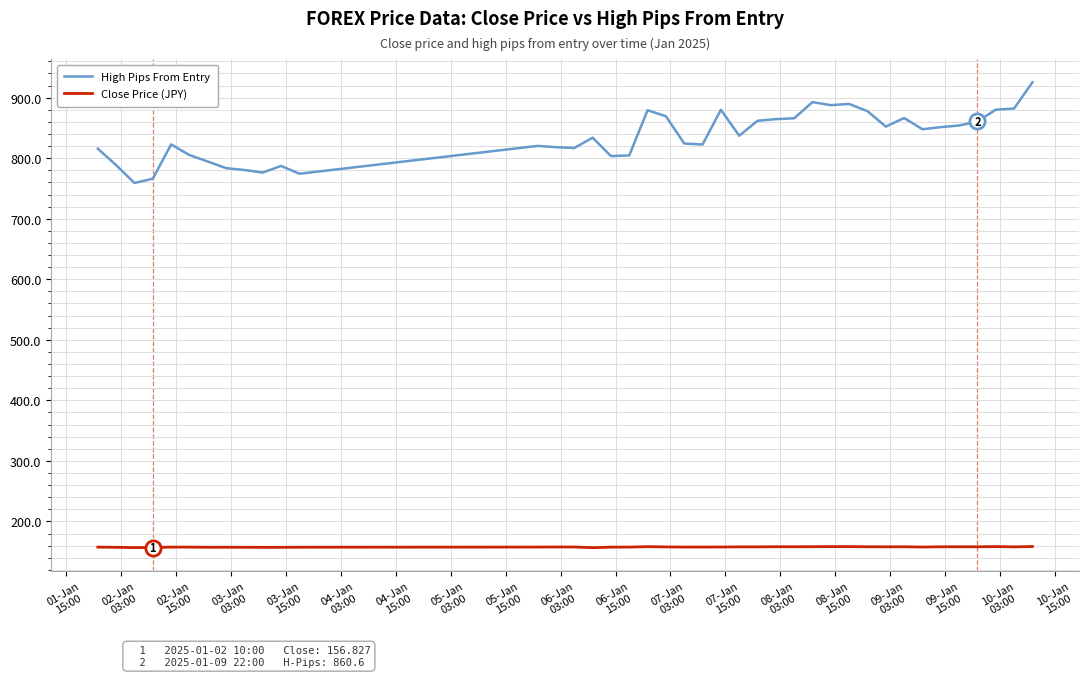

Which series has the largest total across all categories?

High Pips From Entry